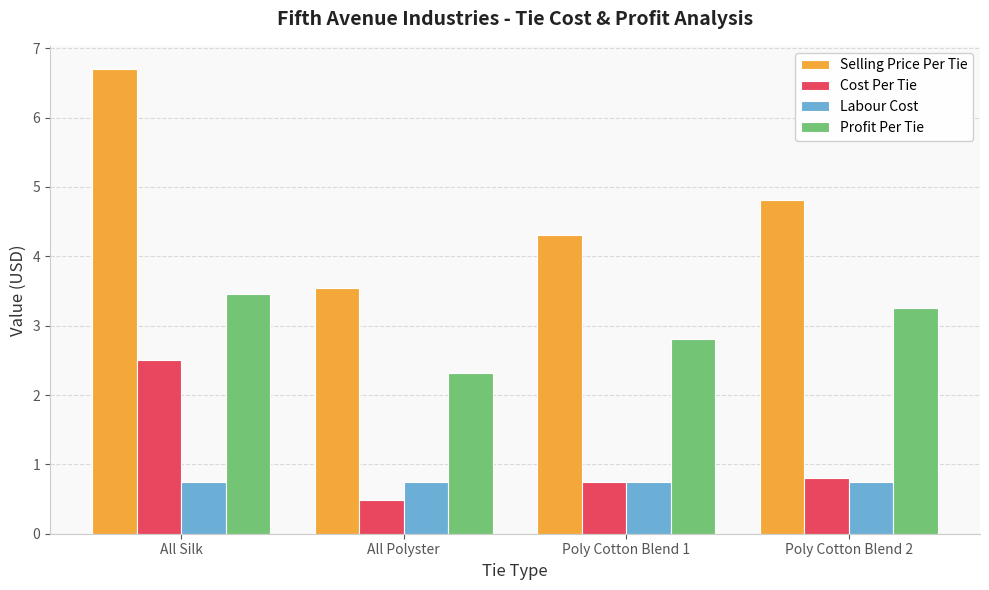

What is the sum of all Profit Per Tie values?

11.8